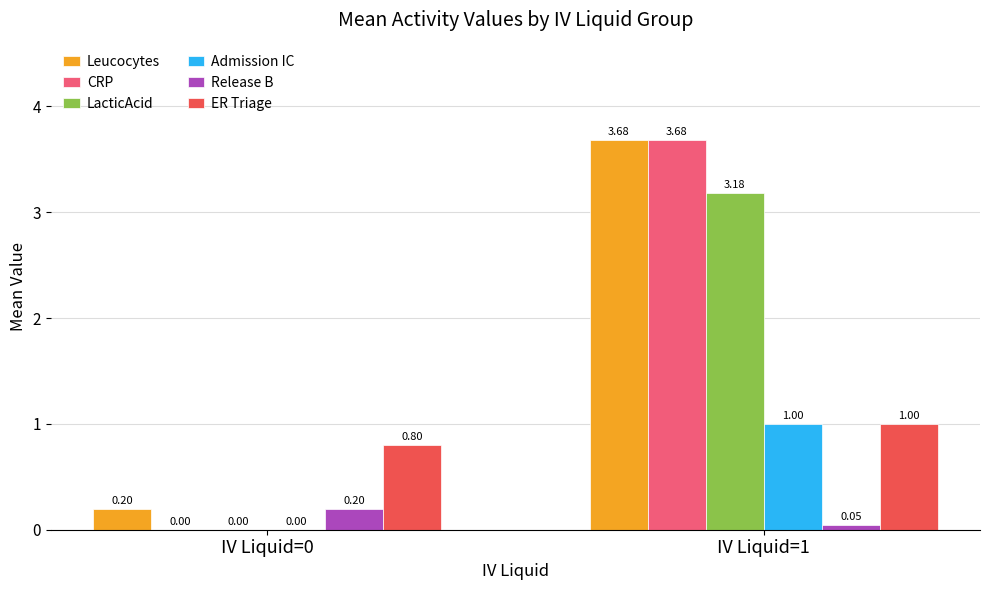

Which series changed the most between IV Liquid=0 and IV Liquid=1?

CRP